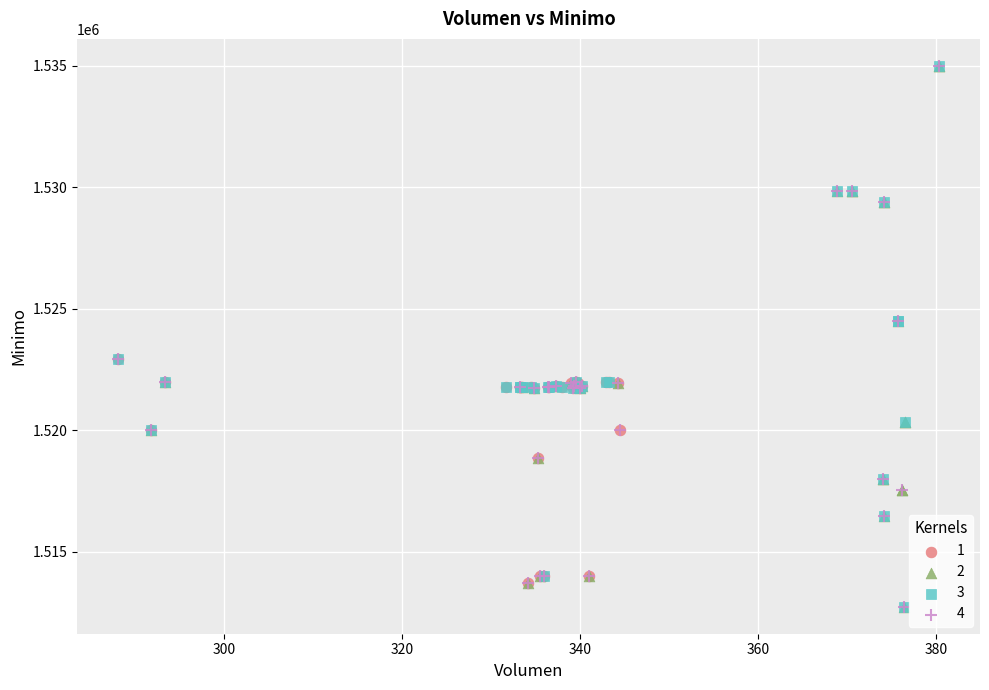

What are all the series names shown in the legend?

1, 2, 3, 4